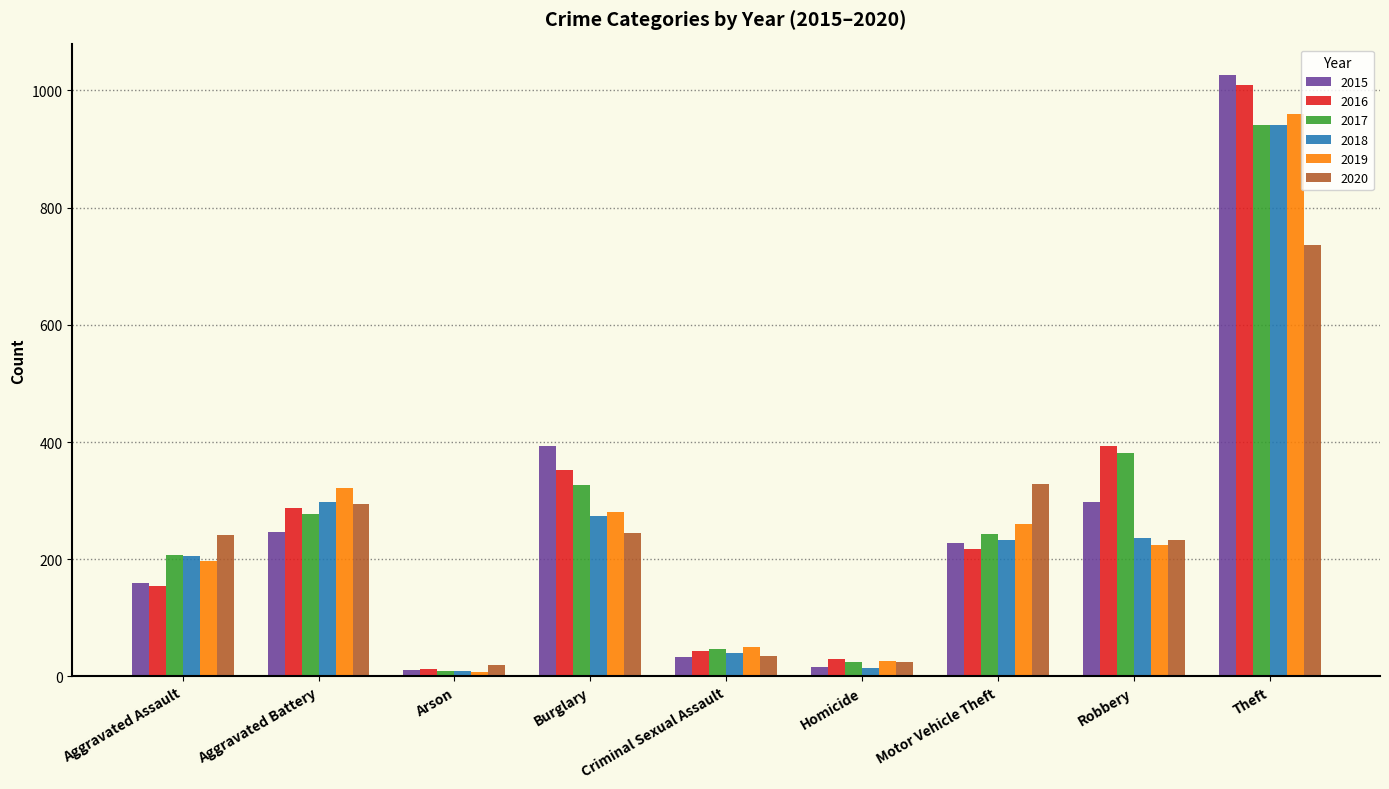

What is the sum of the 2020 values at Homicide and Robbery?

257